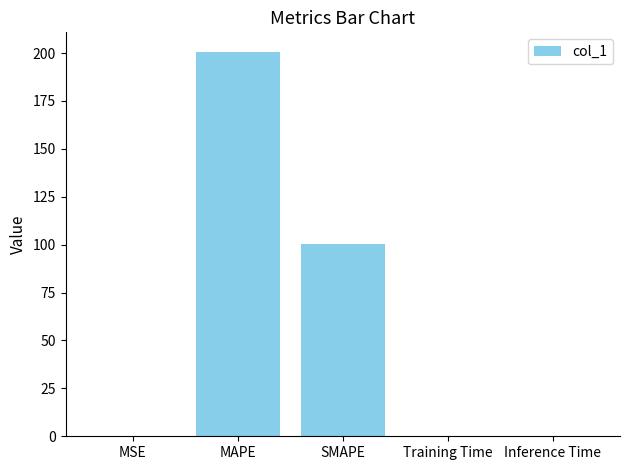

How many series are shown in this chart?

1